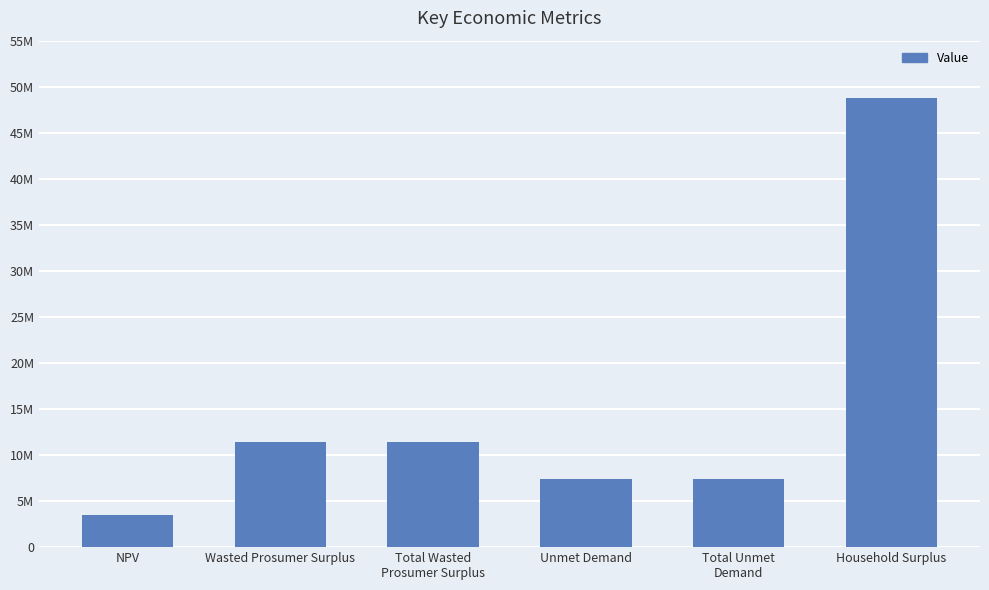

What is the change in value from Total Unmet
Demand to Household Surplus?

+41405321.5